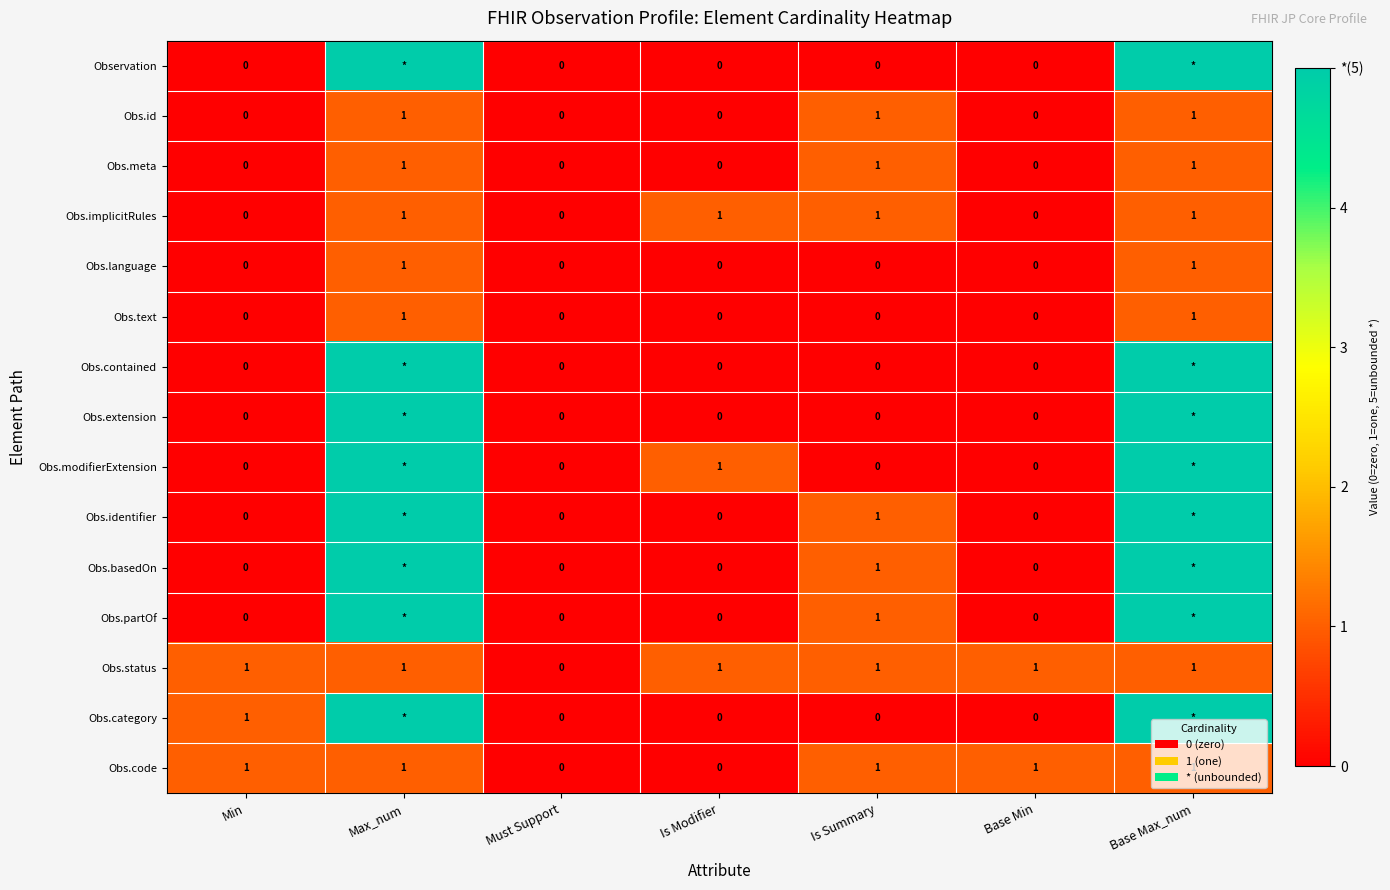

Is it true that Obs.implicitRules equals 1 at Base Max_num?

True